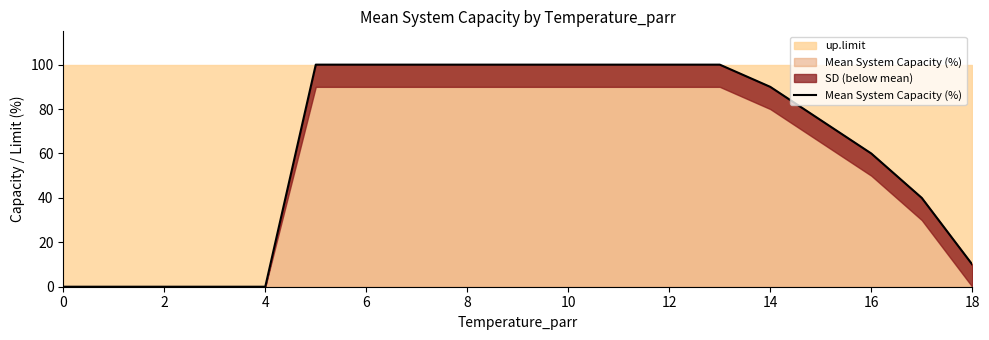

What is the greatest value displayed?

100